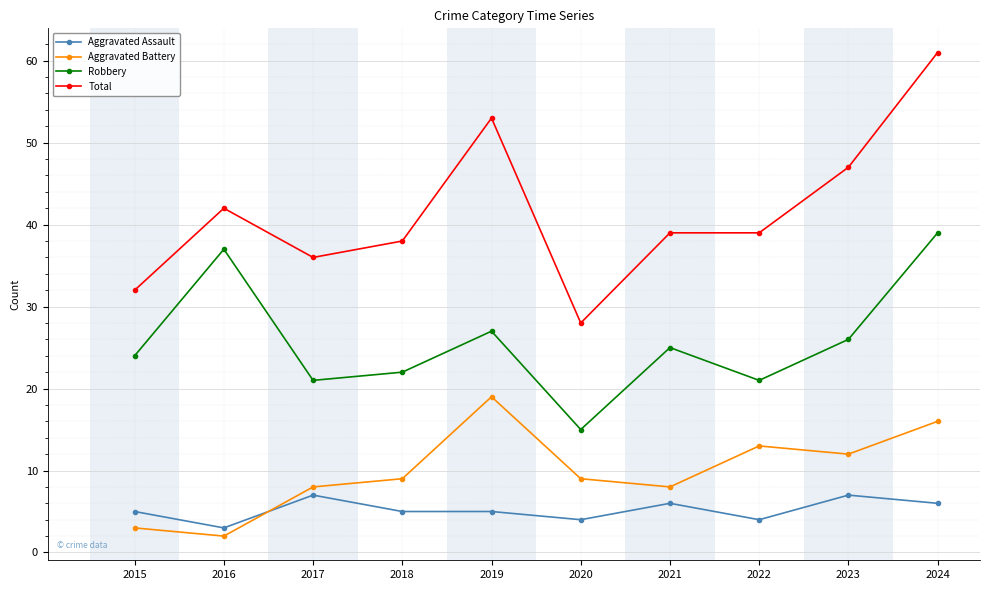

What is the difference between the second highest and second lowest values in the Aggravated Assault series?

3